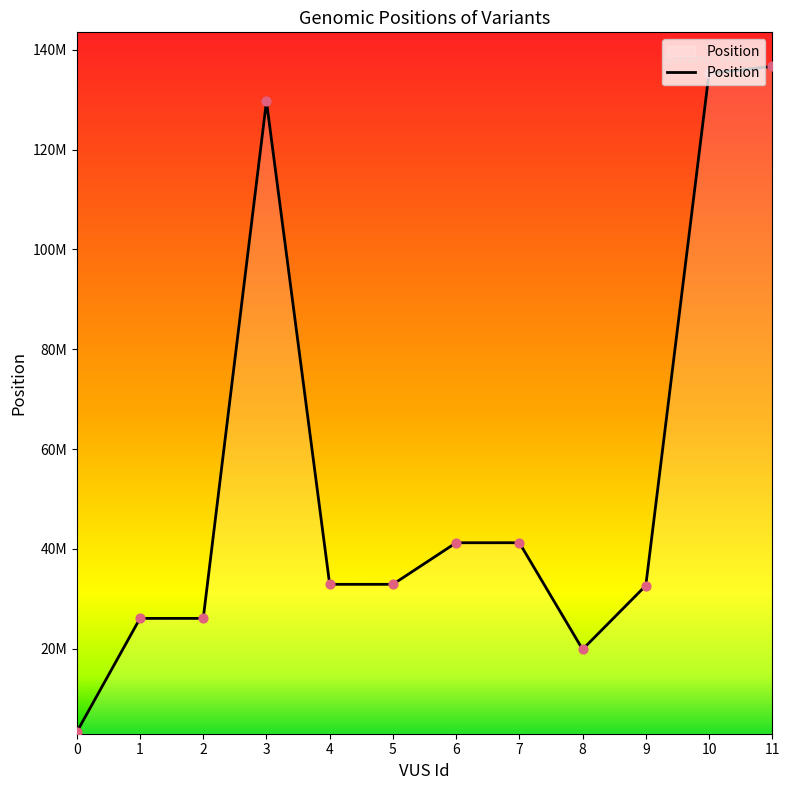

What is the ratio of the value at 7 to the value at 5?

1.3